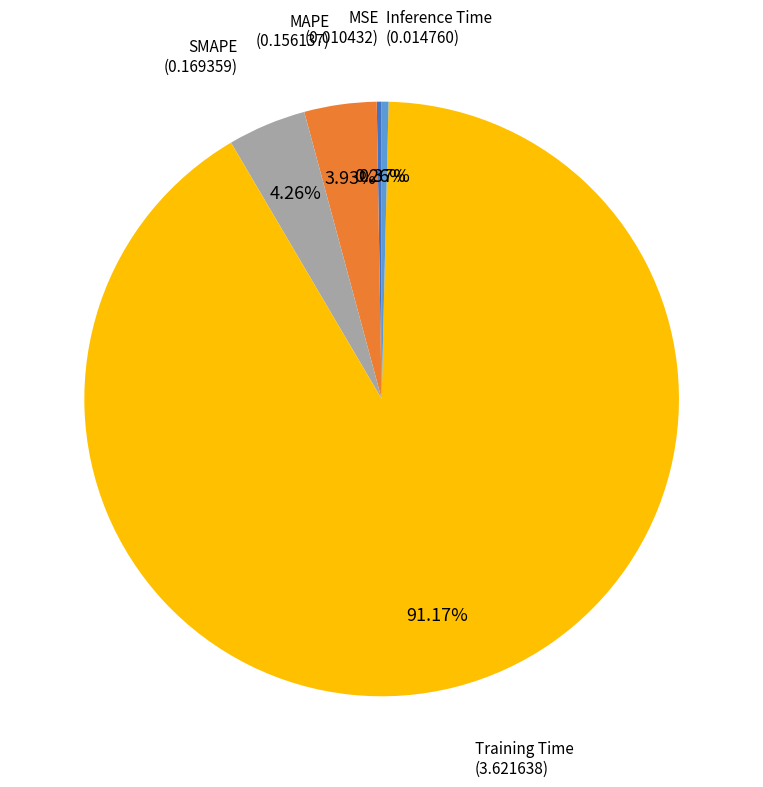

Does Training Time represent more than half of the total?

Yes